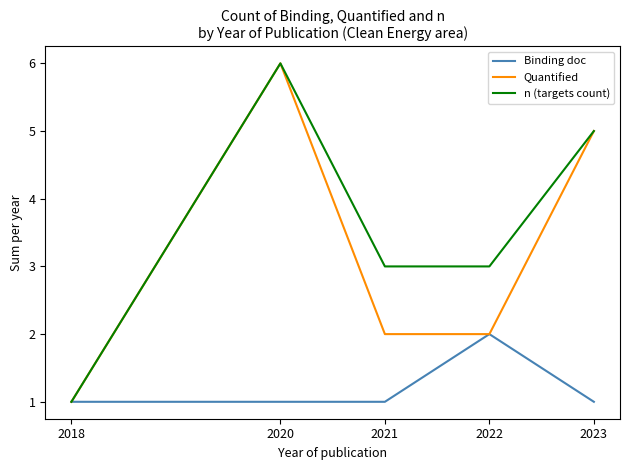

Count the number of categories in the chart.

5